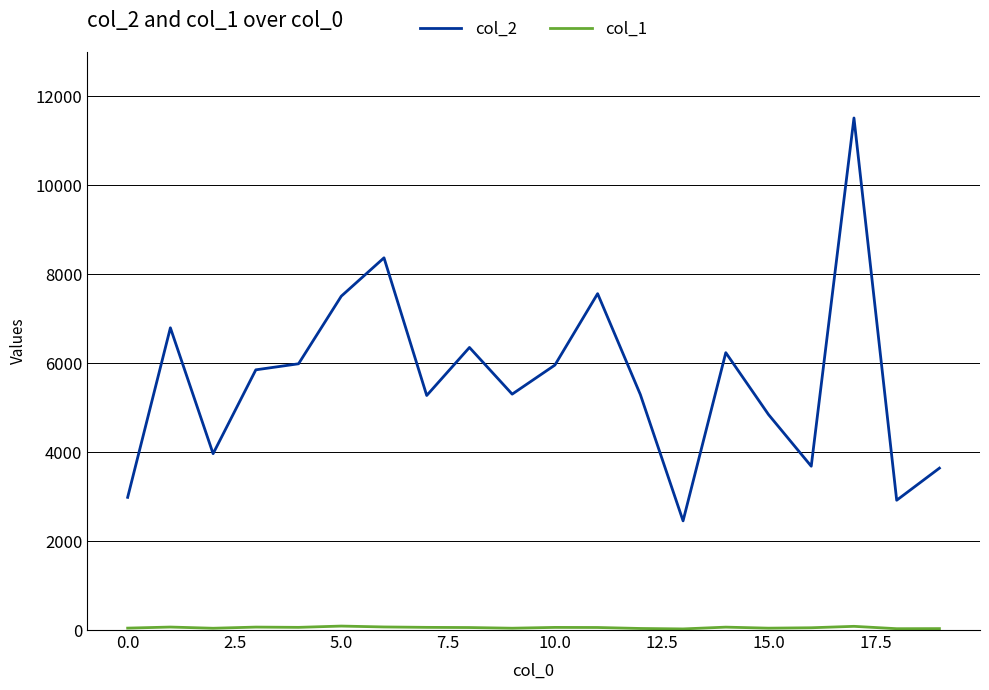

Which series has the largest range (max minus min)?

col_2